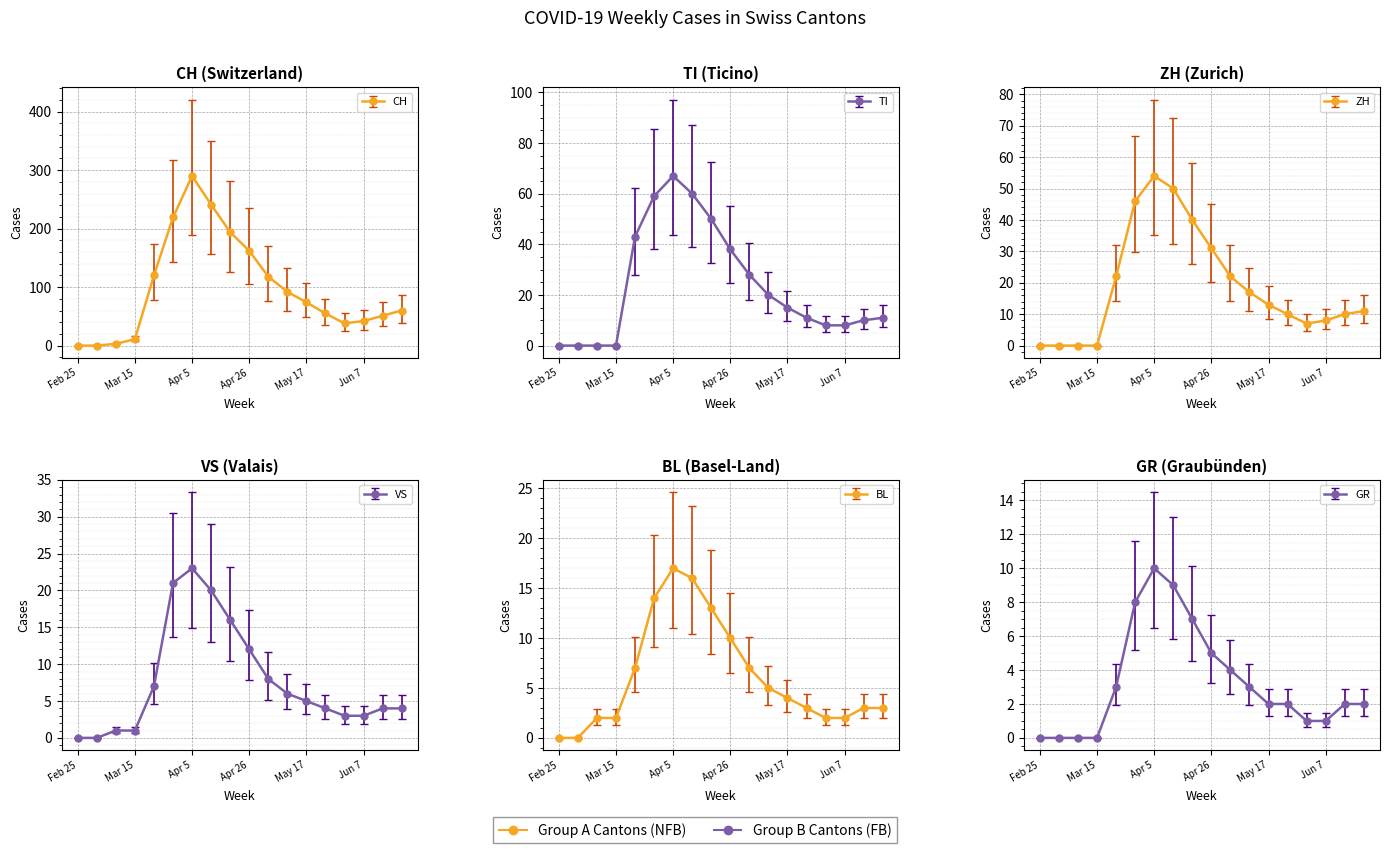

What is the label of the 3rd point from the left?

2020-03-08